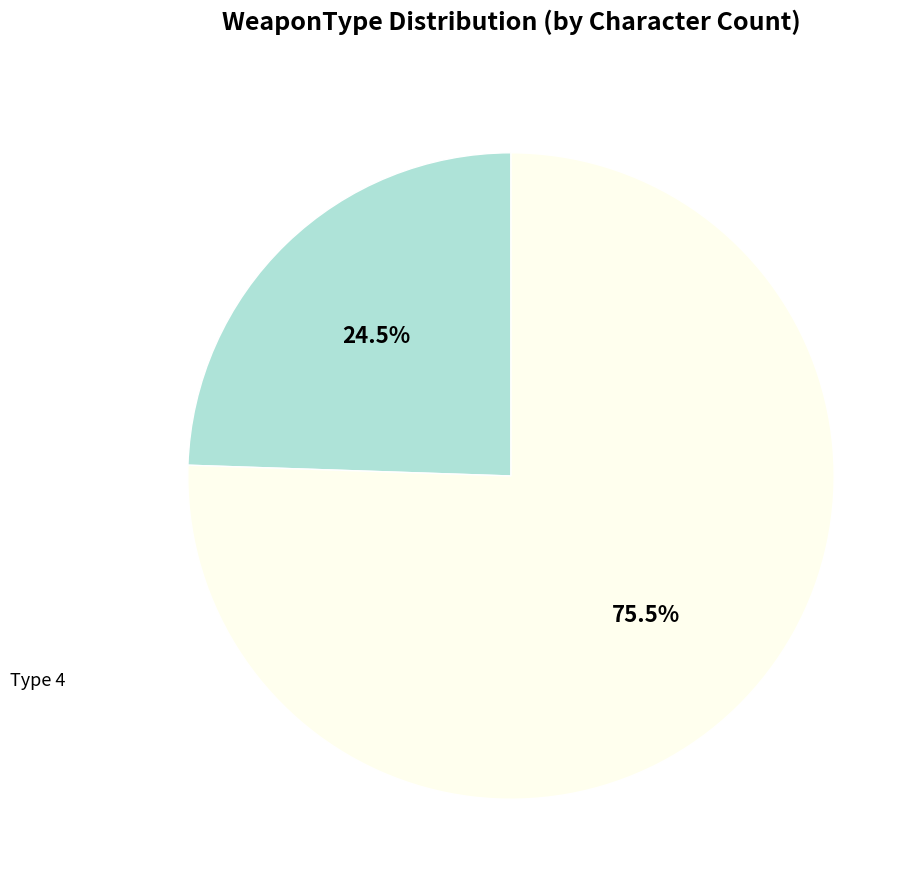

Is there any slice that represents more than half of the pie?

Yes